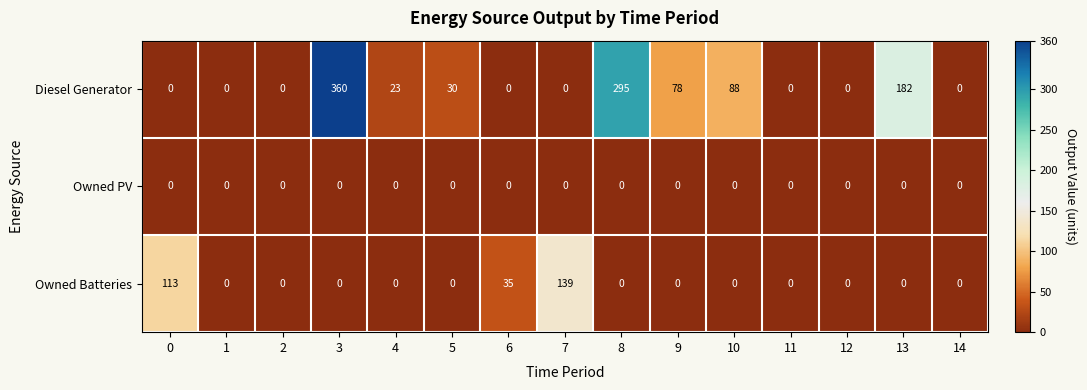

Rank the series by their maximum value, from lowest to highest.

Owned PV, Owned Batteries, Diesel Generator